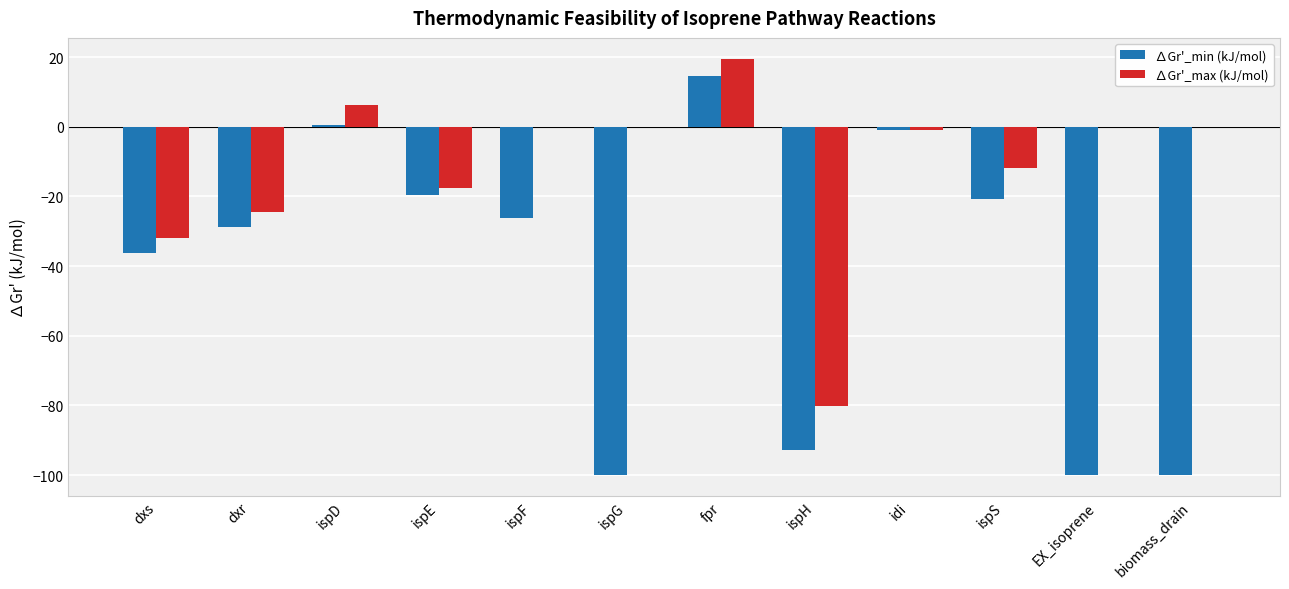

At which category does the chart reach its peak across all series?

fpr